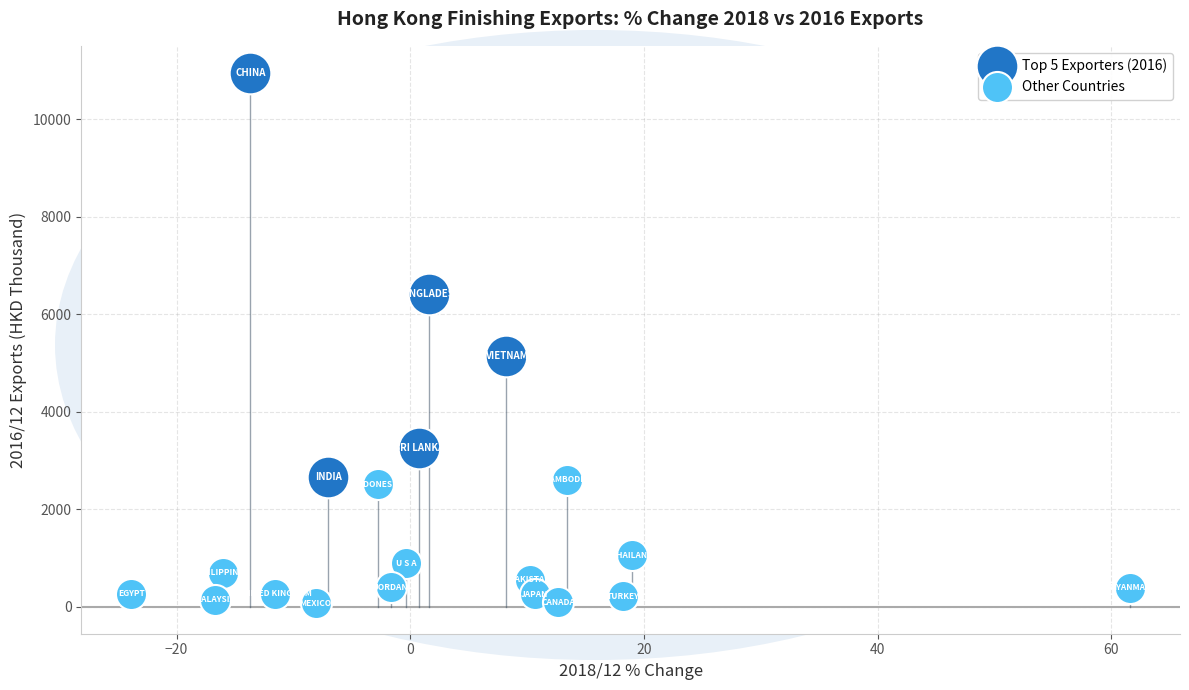

Which series has the widest spread of Y values?

Top 5 Exporters (2016)